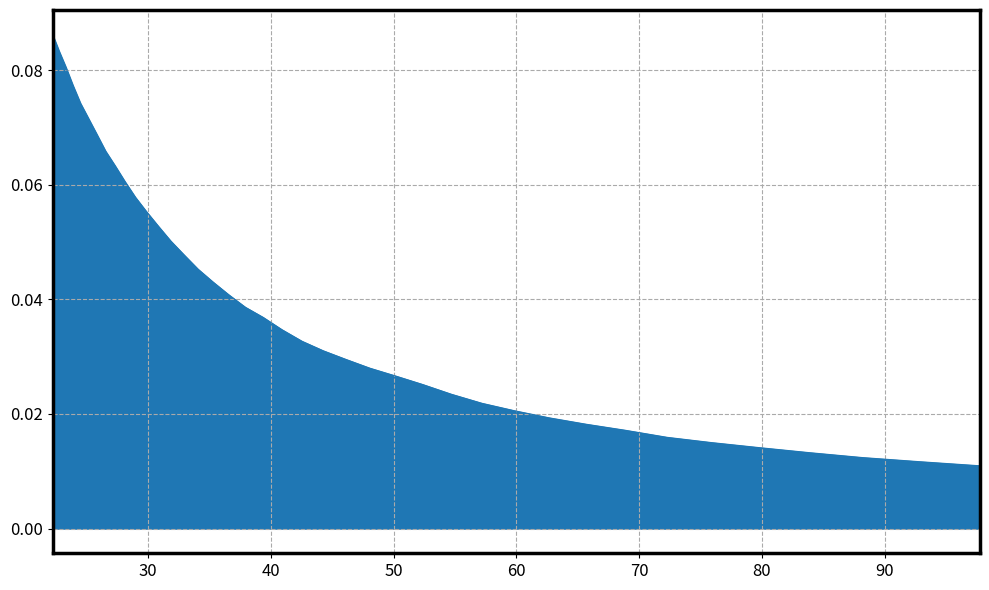

How many distinct data groups are displayed?

1